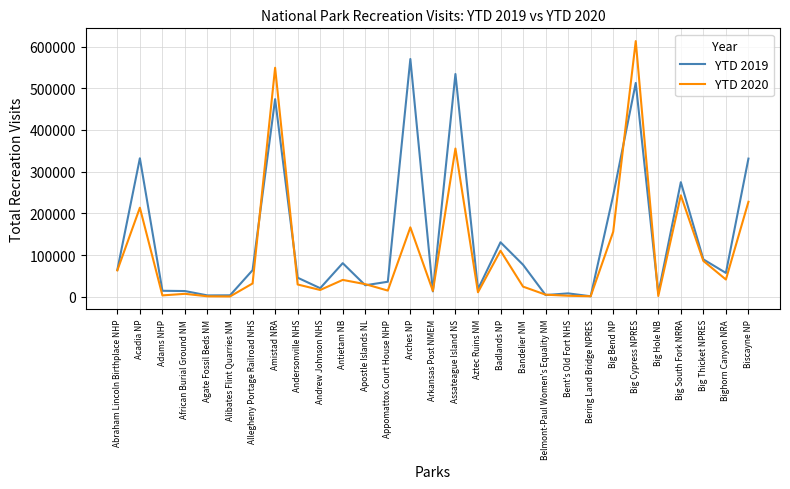

The value of YTD 2019 at Big Bend NP is 112986. True or false?

False